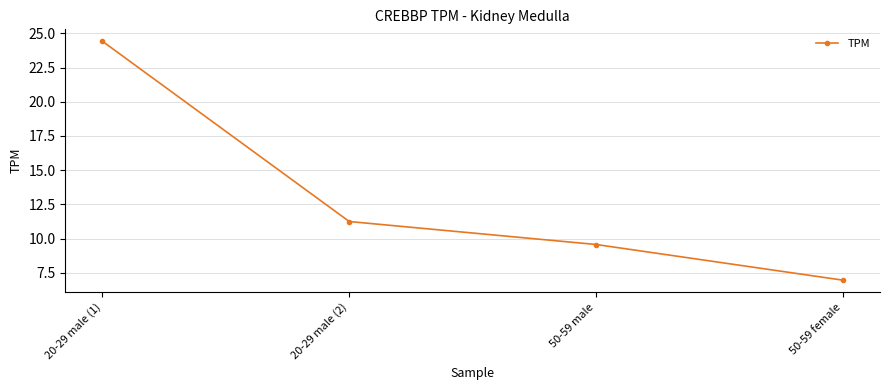

Rank the categories by value from lowest to highest.

50-59 female, 50-59 male, 20-29 male (2), 20-29 male (1)